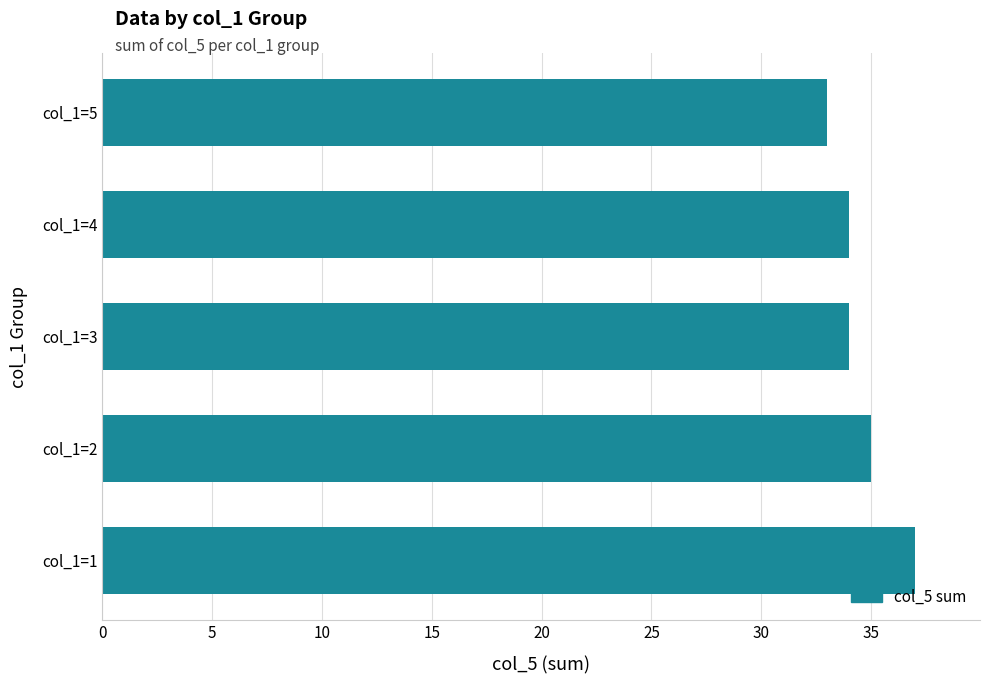

At which category does the chart reach its minimum across all series?

col_1=5